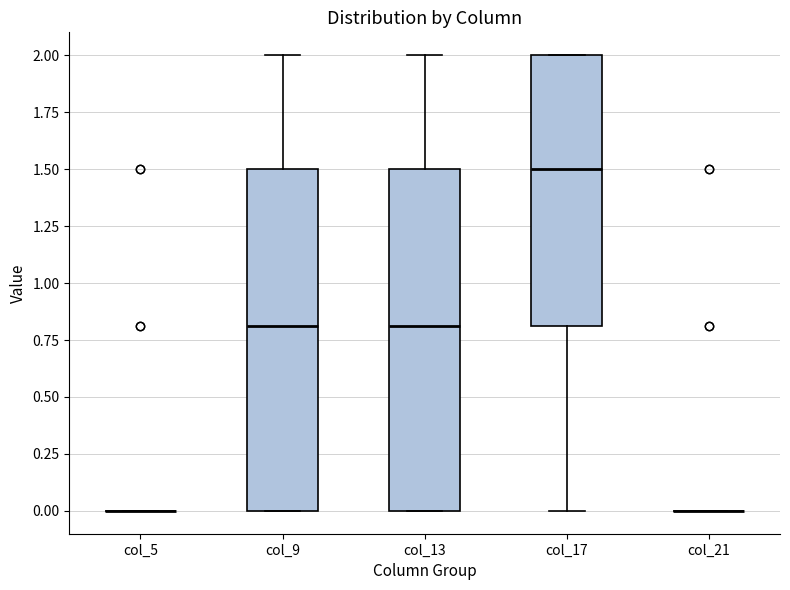

Reading left to right, transcribe this box plot: for each box, give where its median line is, the range the box spans, and where its two whiskers end, as read against the y-axis. The values are not printed on the chart, so give them approximately, as read against the axis.

col_5: box collapsed to a line at 0.0, whiskers 0.0 to 0.0
col_9: median 0.8, box 0.0 to 1.5, whiskers 0.0 to 2.0
col_13: median 0.8, box 0.0 to 1.5, whiskers 0.0 to 2.0
col_17: median 1.5, box 0.8 to 2.0, whiskers 0.0 to 2.0
col_21: box collapsed to a line at 0.0, whiskers 0.0 to 0.0